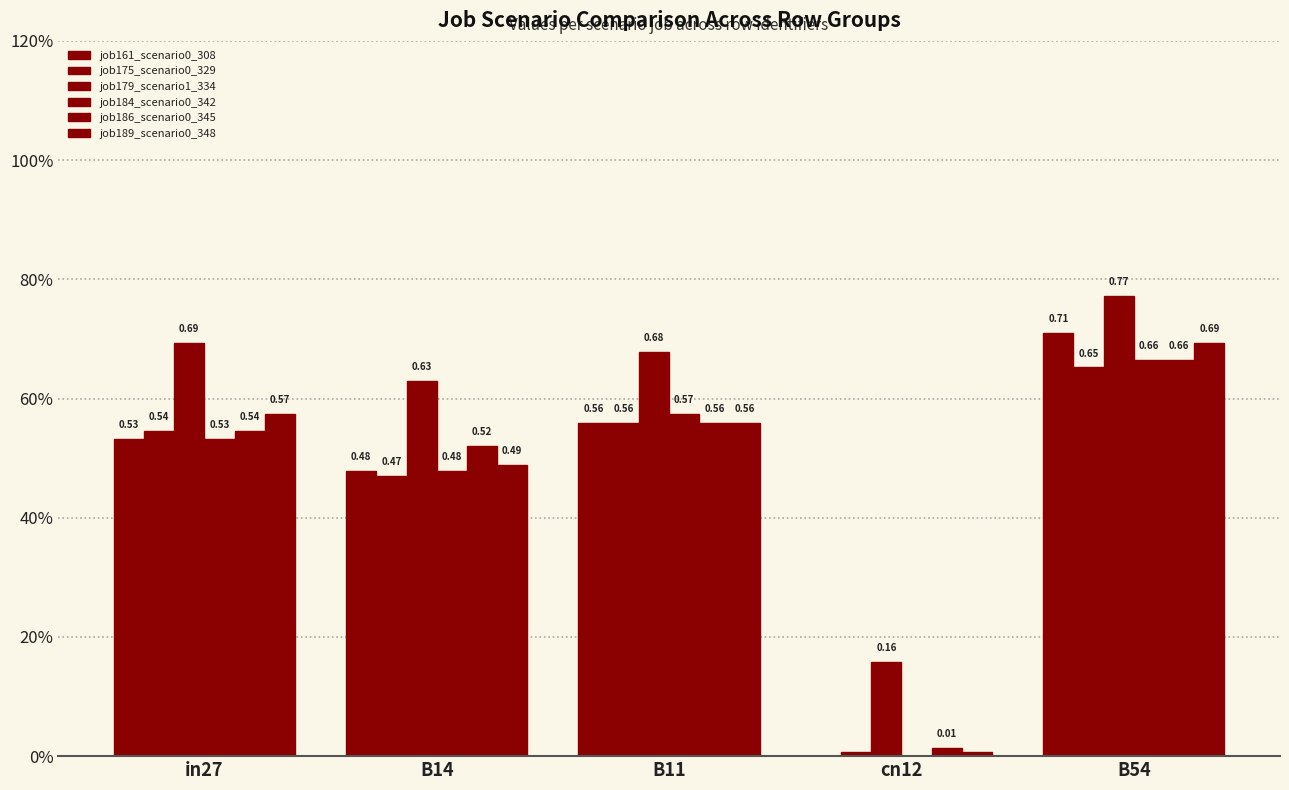

What is the label of the 1st bar from the right?

B54